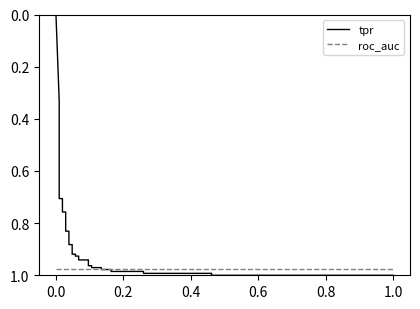

True or false: roc_auc has more than 1 points higher than both neighbors.

False